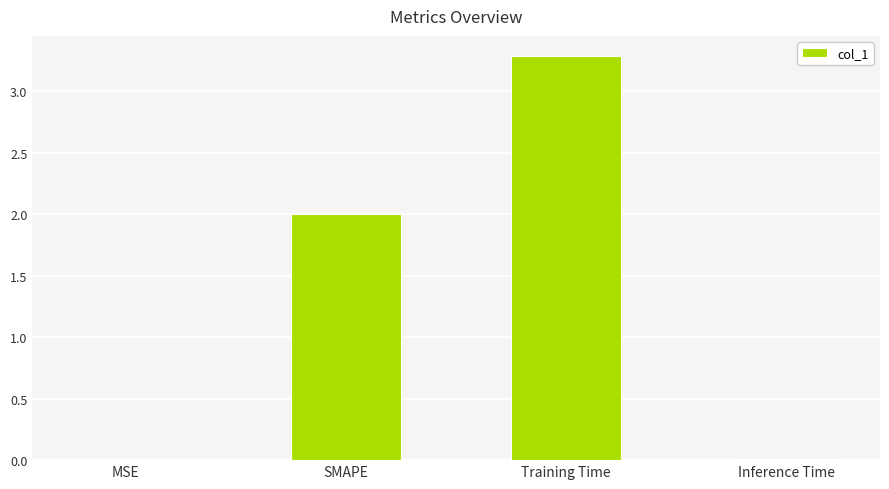

What is the approximate value at Training Time?

3.3